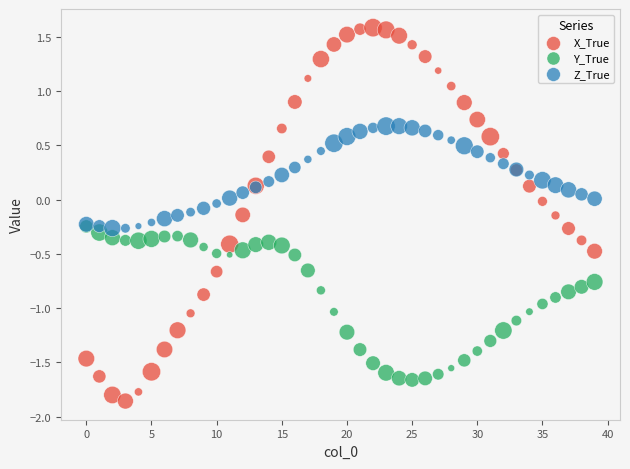

What are all the series names shown in the legend?

X_True, Y_True, Z_True